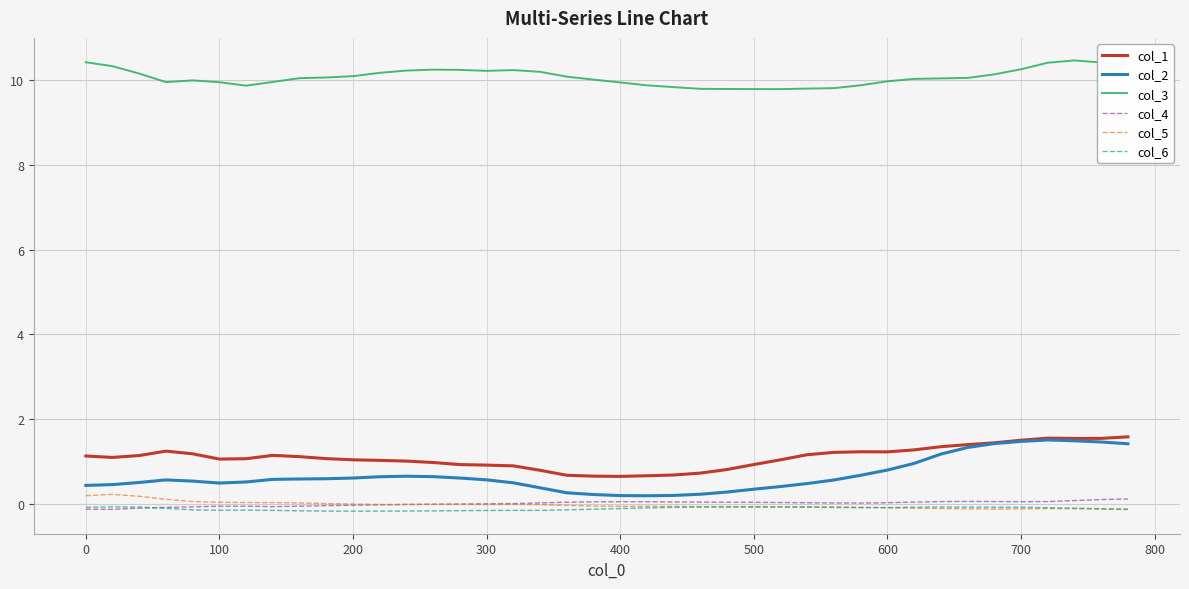

Which series has the largest total across all categories?

col_3